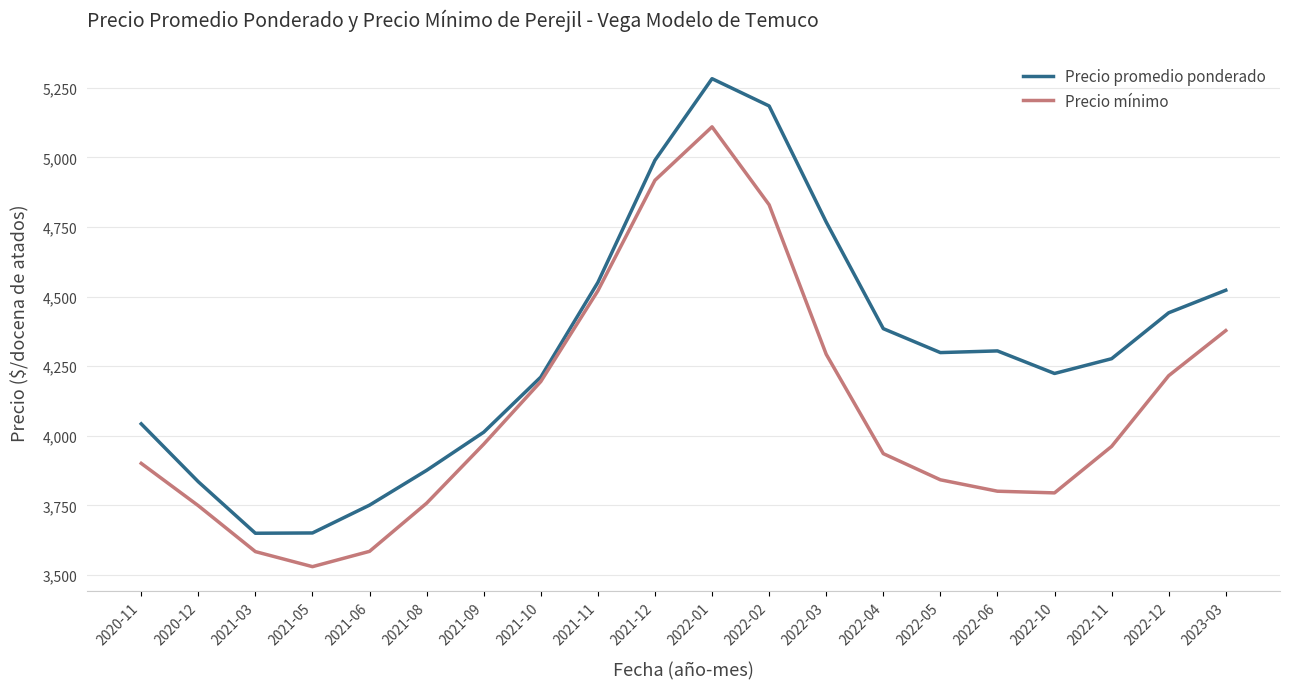

What are all the series names shown in the legend?

Precio promedio ponderado, Precio mínimo